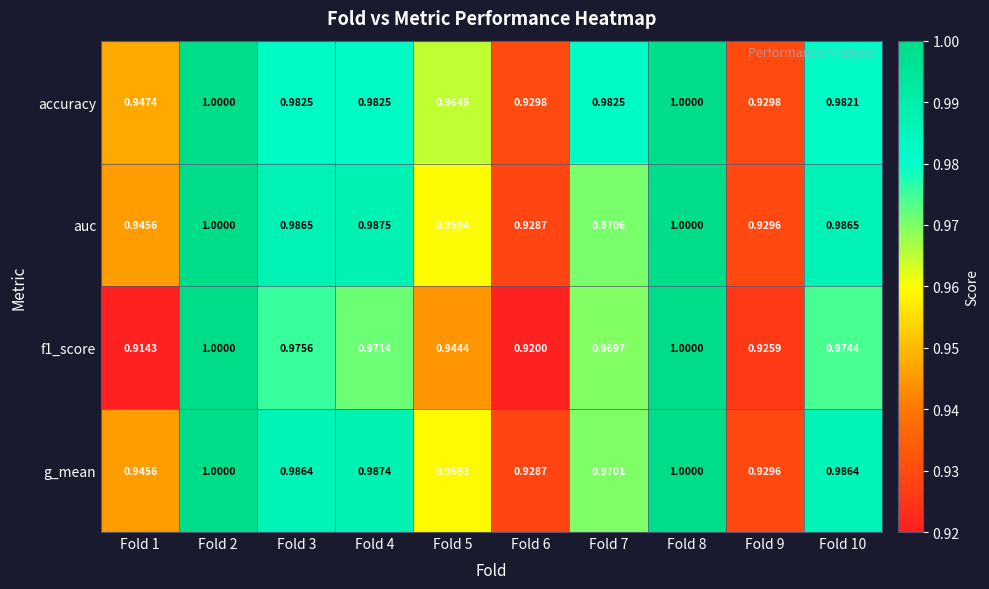

Which series has the largest total across all categories?

accuracy